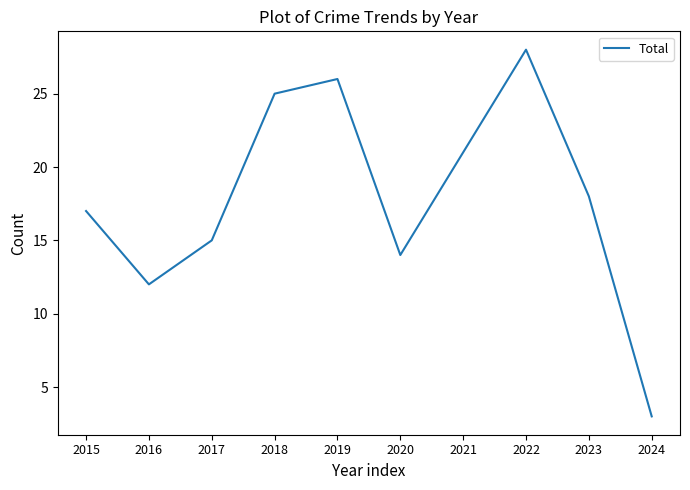

Which has a higher value, 2022 or 2023?

2022